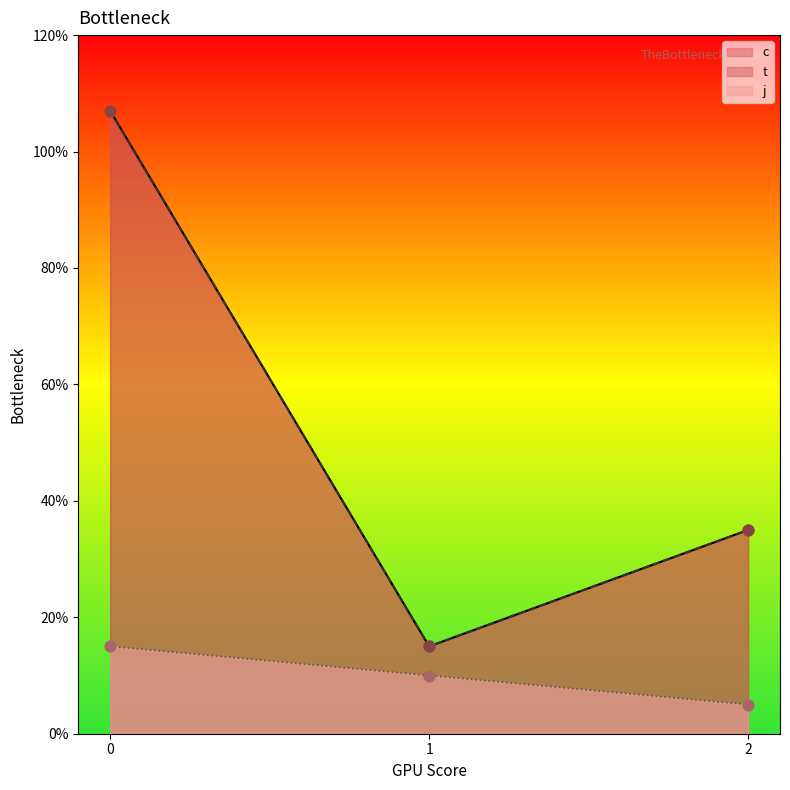

What are all the series names shown in the legend?

c, t, j